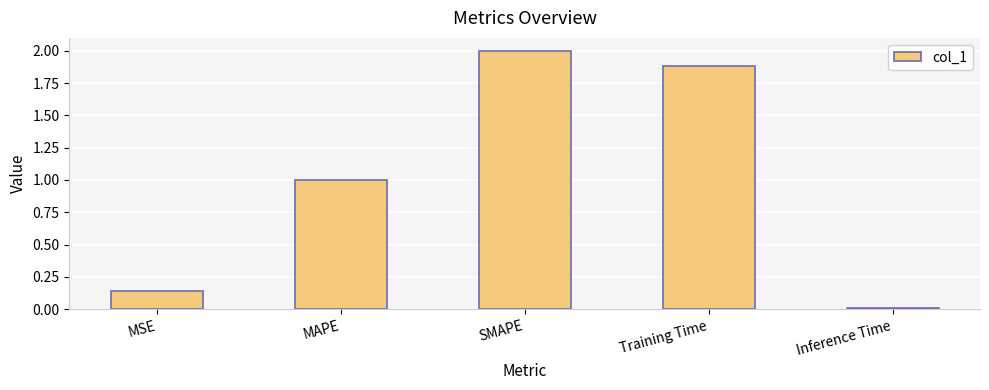

How many distinct data groups are displayed?

1